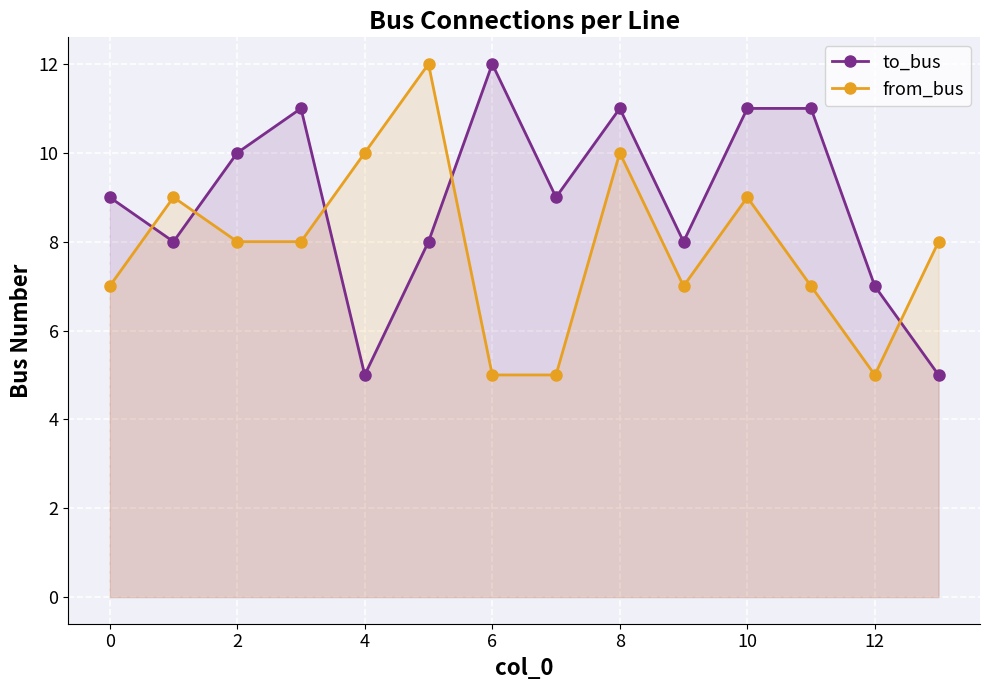

The value of from_bus at 2 is 12. True or false?

False